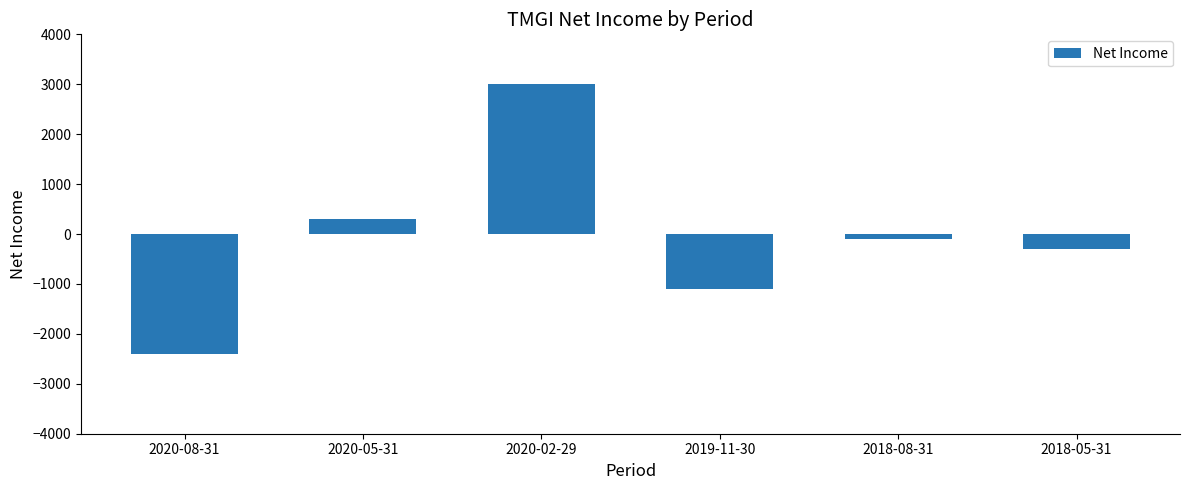

What is the label of the 5th bar from the right?

2020-05-31